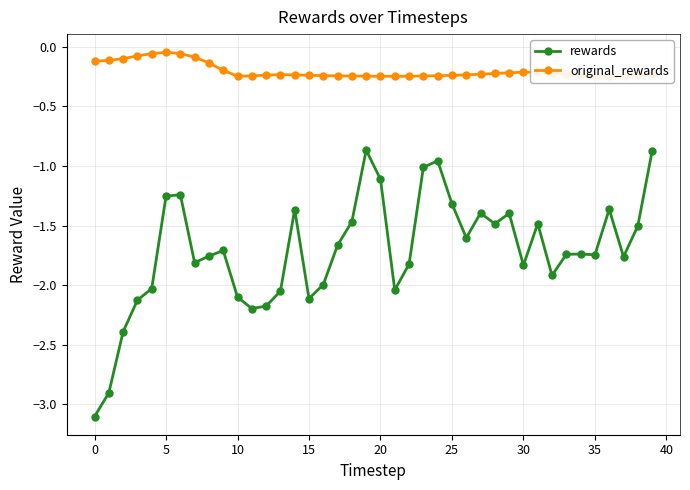

True or false: original_rewards and rewards intersect in this chart.

False